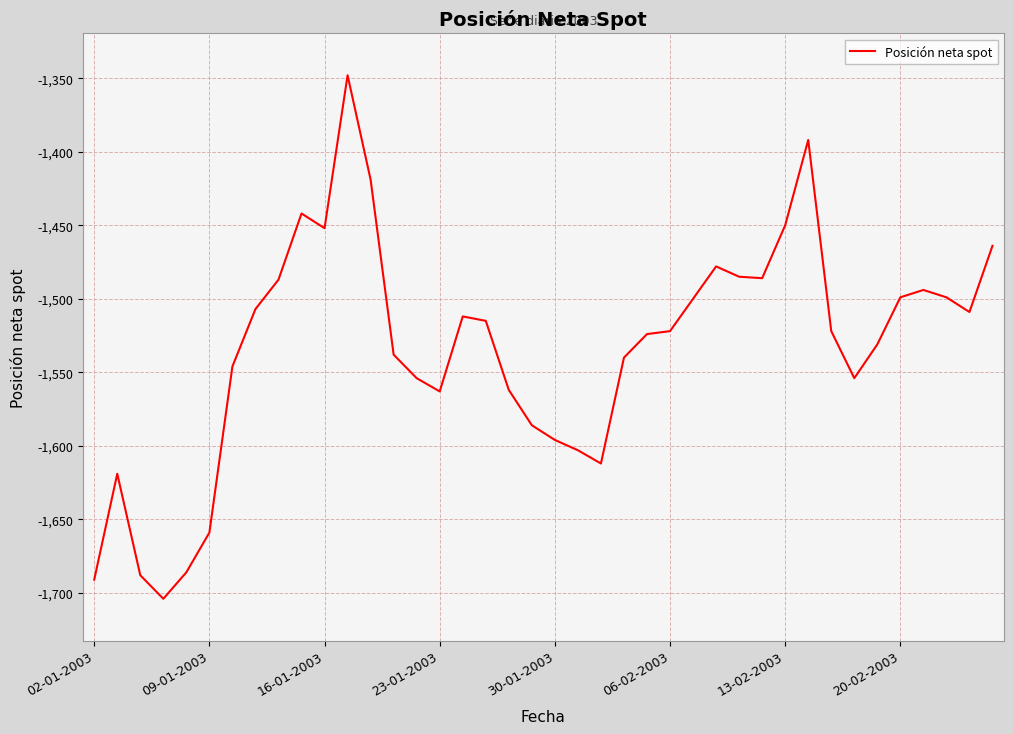

What is the greatest value displayed?

-1348